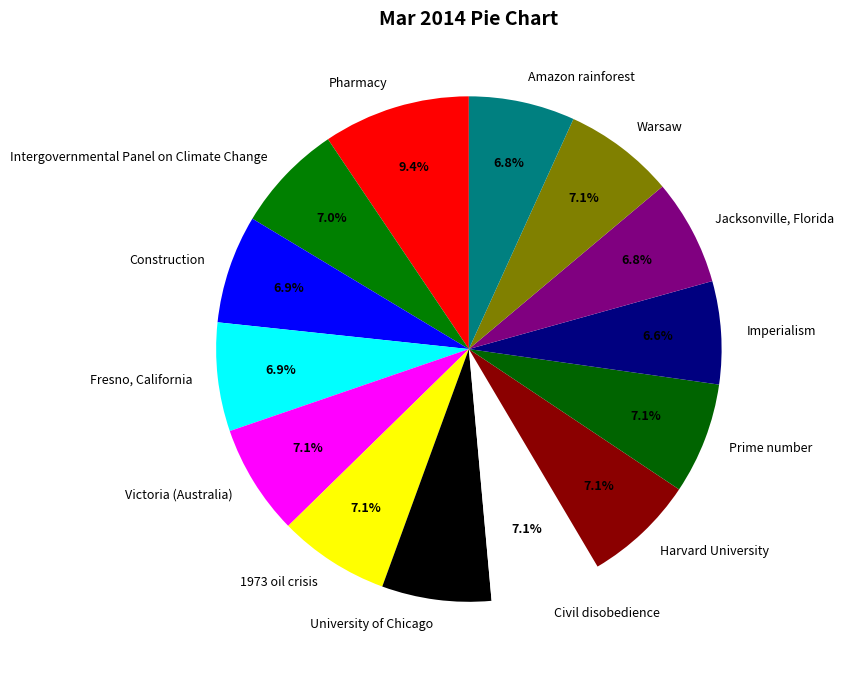

Between Amazon rainforest and Pharmacy, which is larger?

Pharmacy